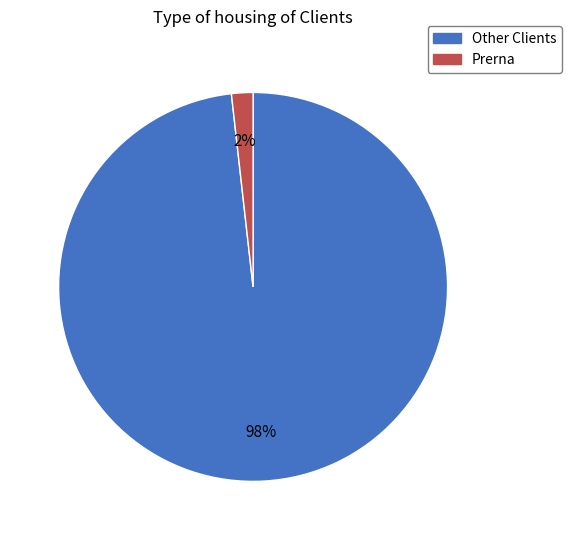

What is the majority slice?

Other Clients